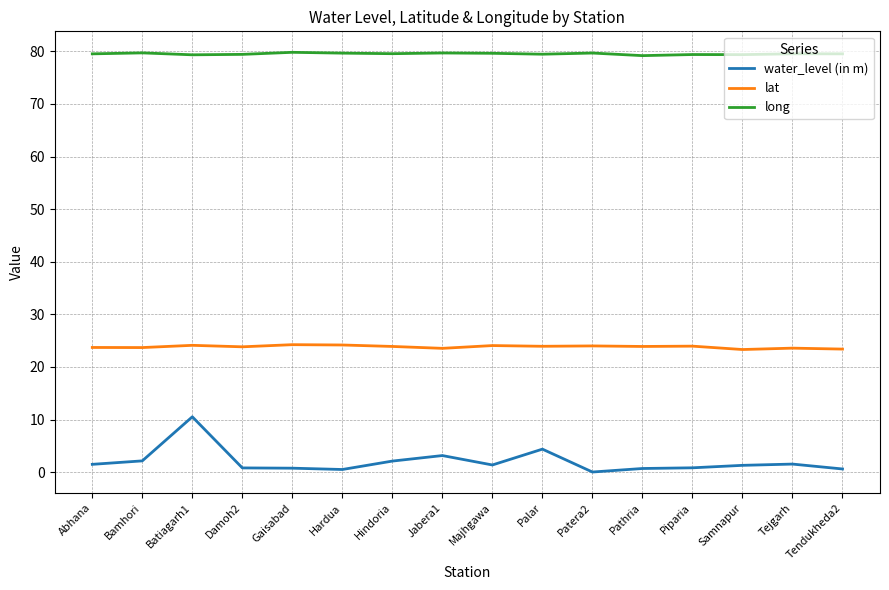

What position from the left is Damoh2?

4